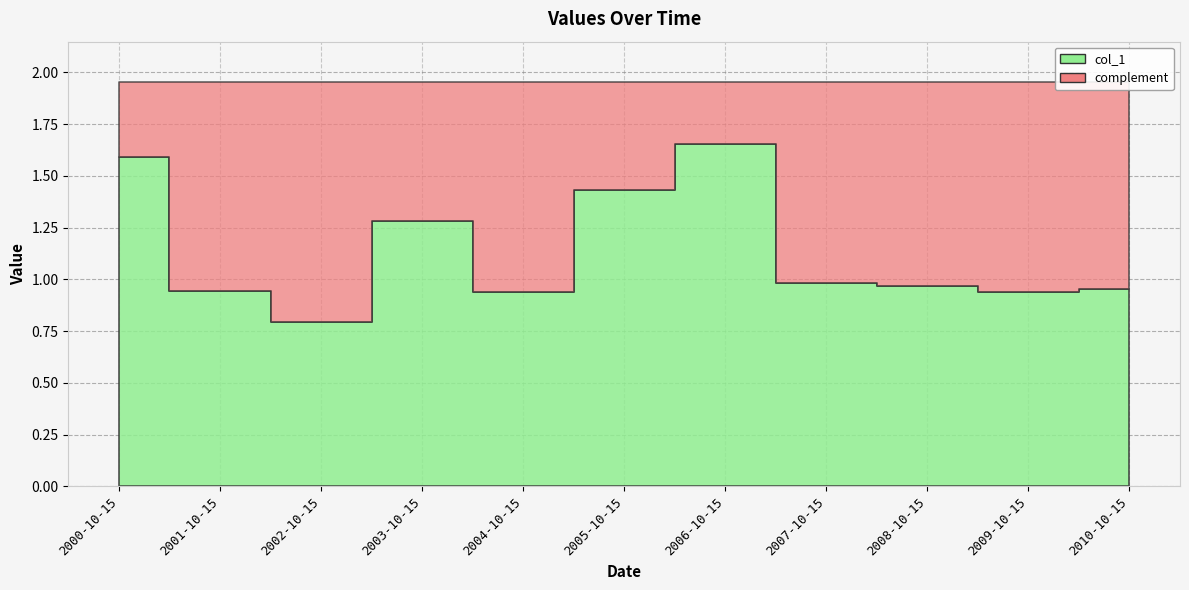

What position from the right is 2009-10-15?

2